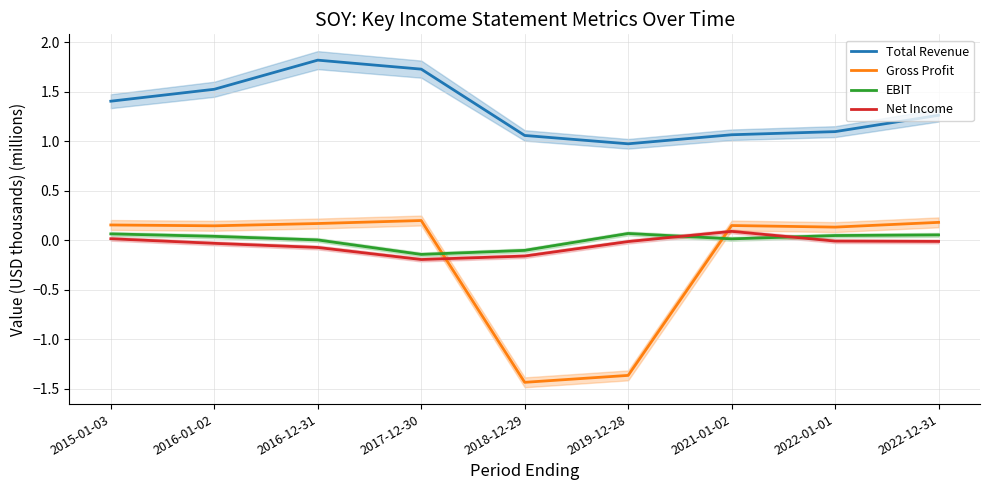

Which label corresponds to the smallest value in the chart?

2018-12-29